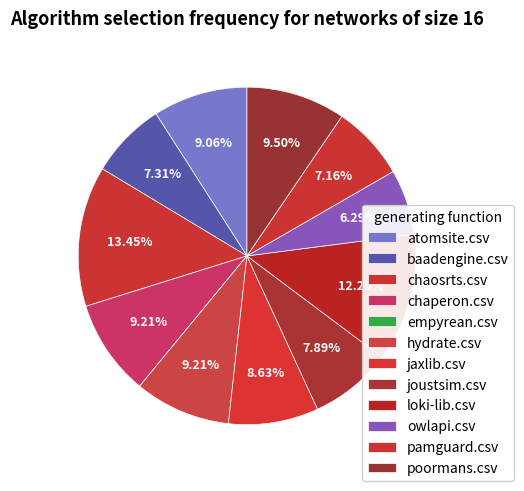

Is there any slice that represents more than half of the pie?

No